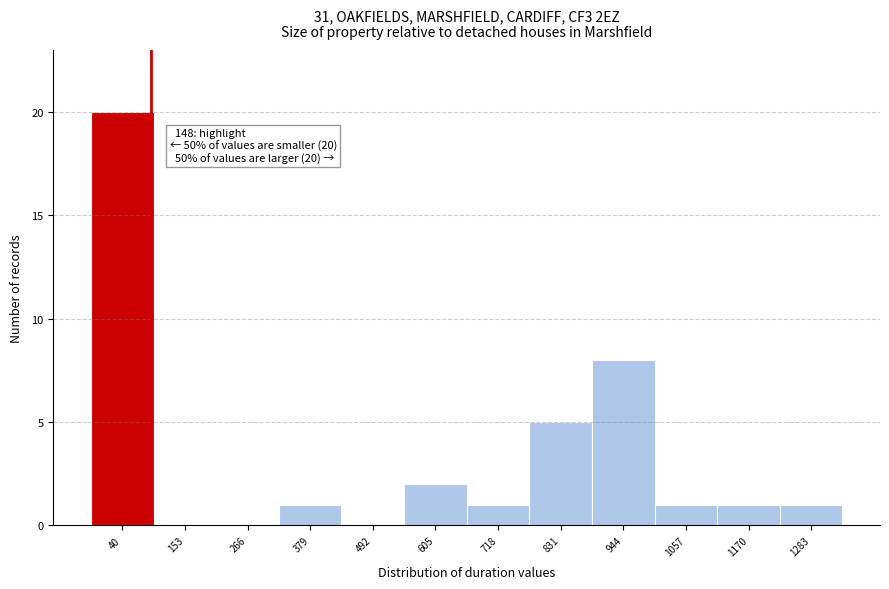

Reading right to left, list all the values displayed in this chart.

1283=1	1170=1	1057=1	944=8	831=5	718=1	605=2	492=0	379=1	266=0	153=0	40=20